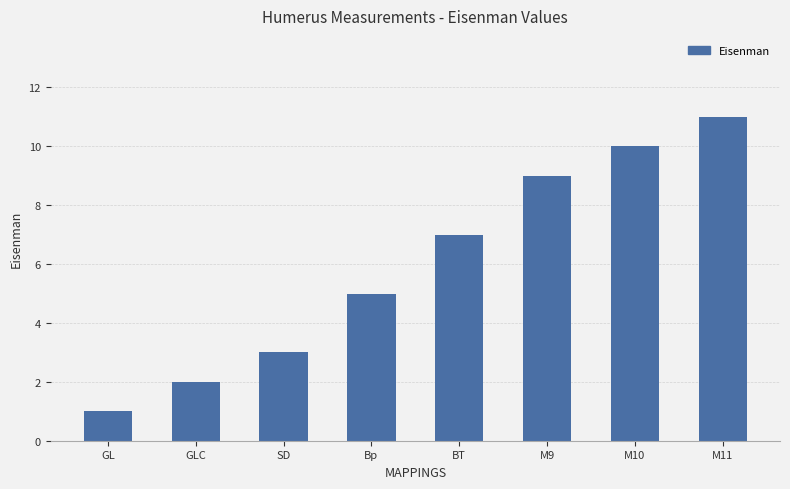

The value at SD is 3. True or false?

True